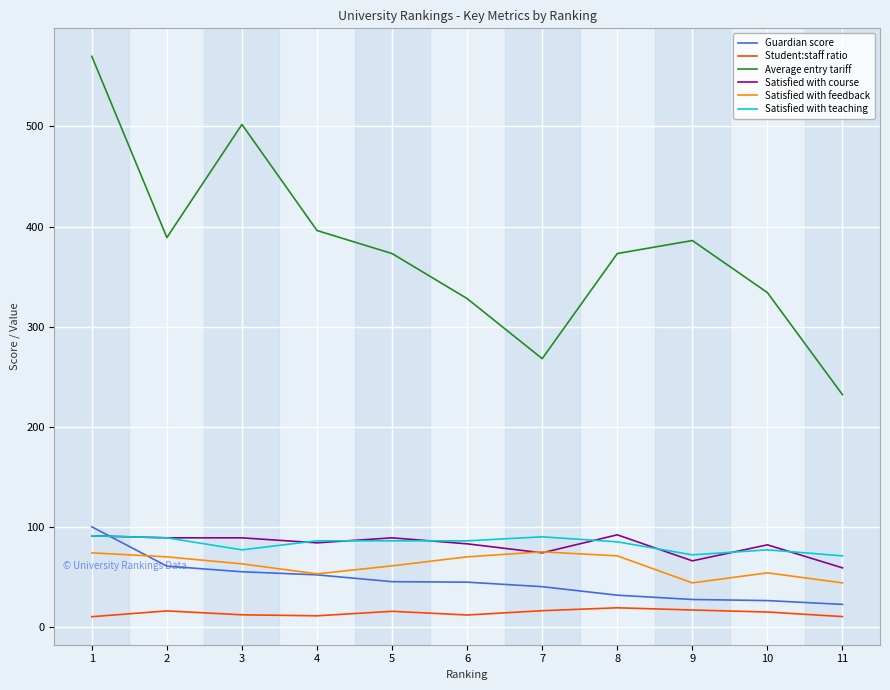

How many lines are shown in the chart?

6